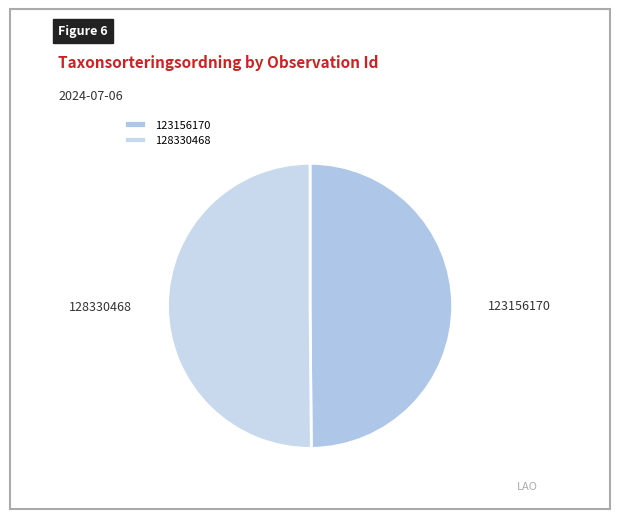

Do 128330468 and 123156170 together represent more than half of the pie?

Yes